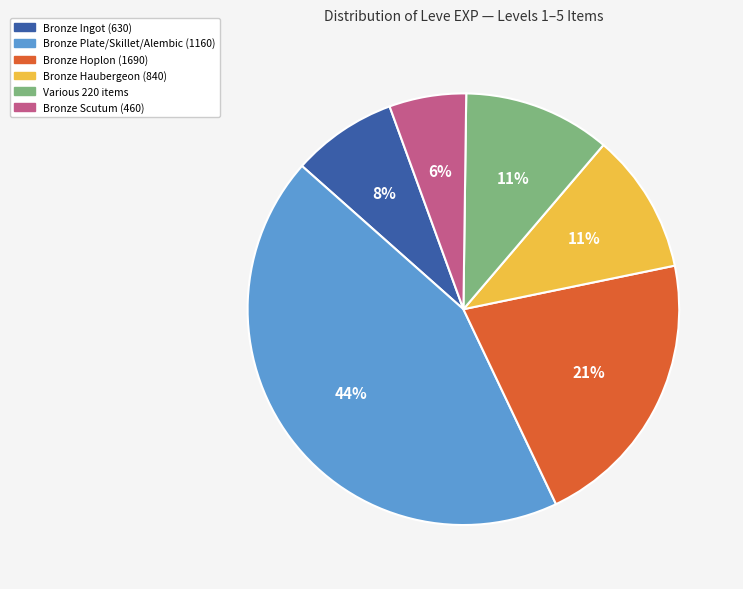

Is there a majority slice in this chart?

No